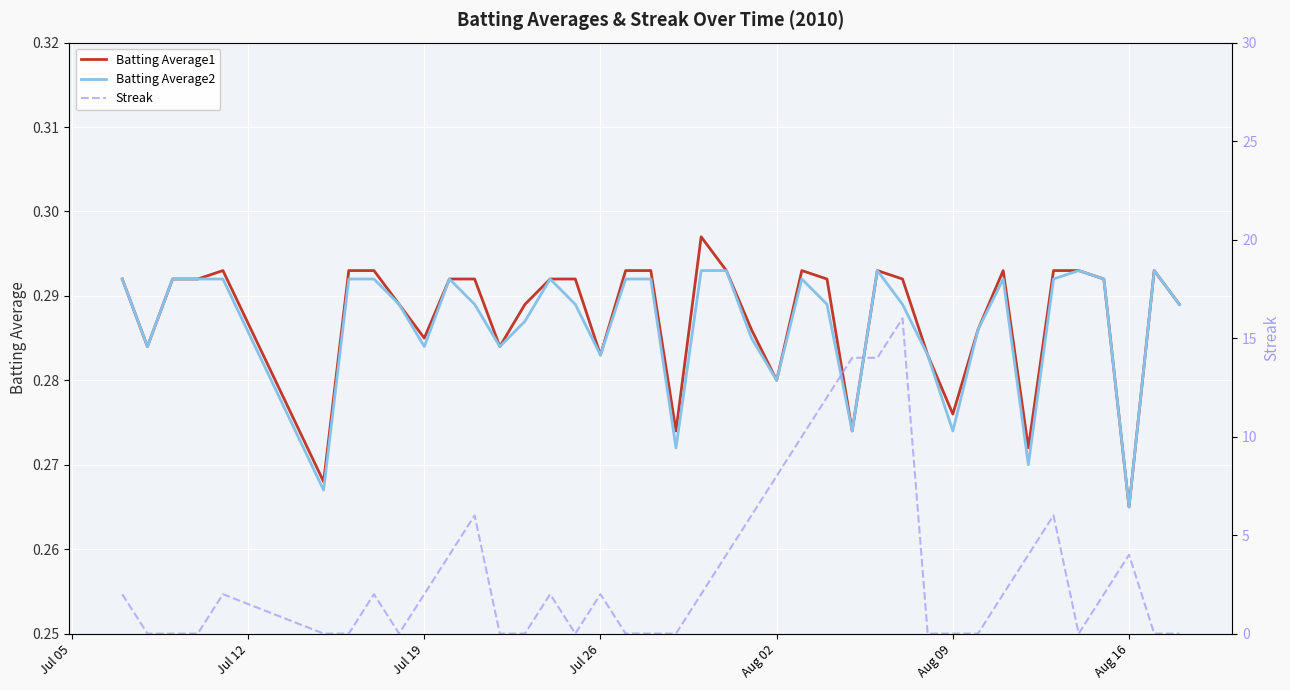

At how many categories does at least one series exceed 6?

6